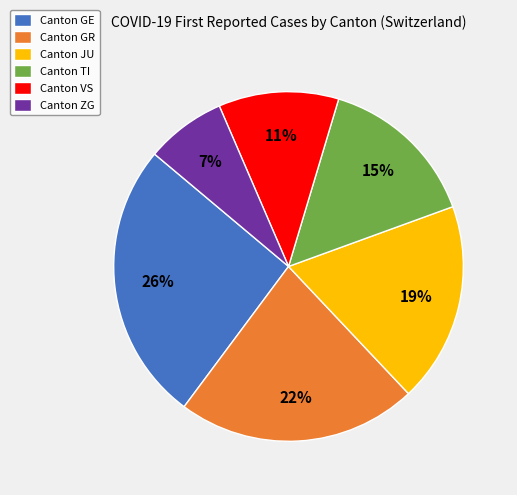

Count the number of slices in the pie.

6